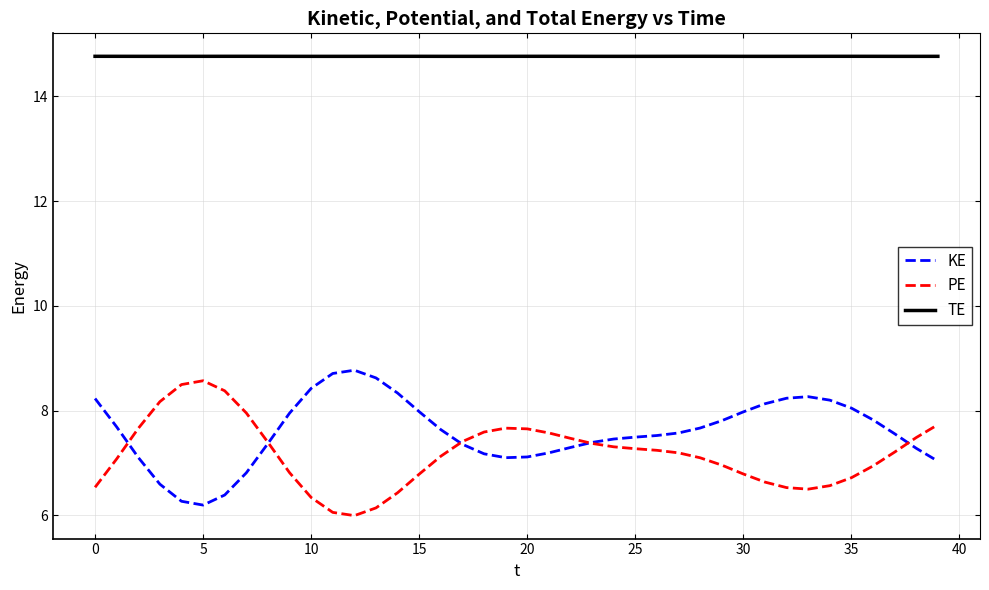

True or false: KE and TE cross at least once.

False